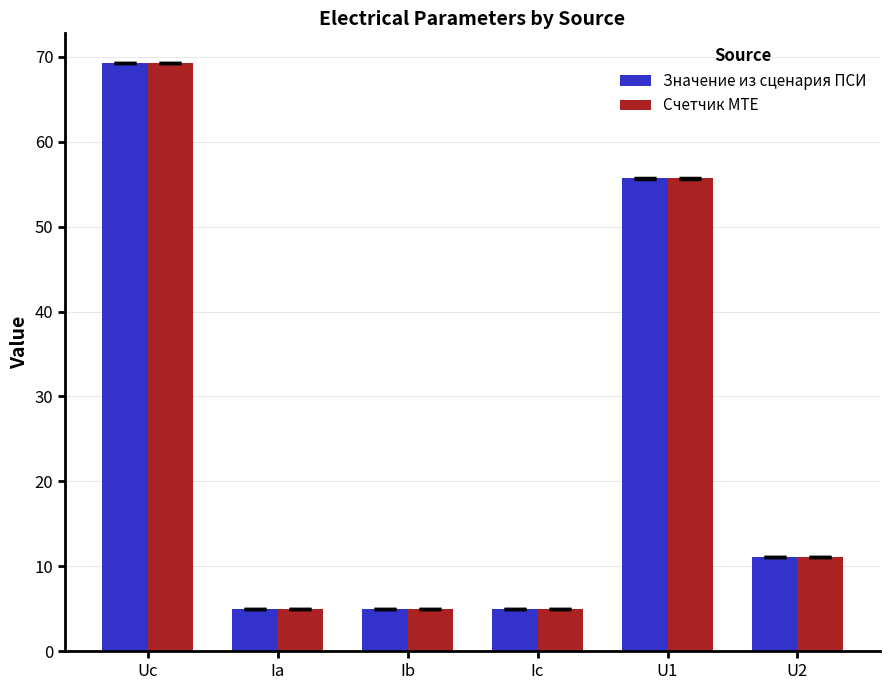

What position from the right is Ic?

3